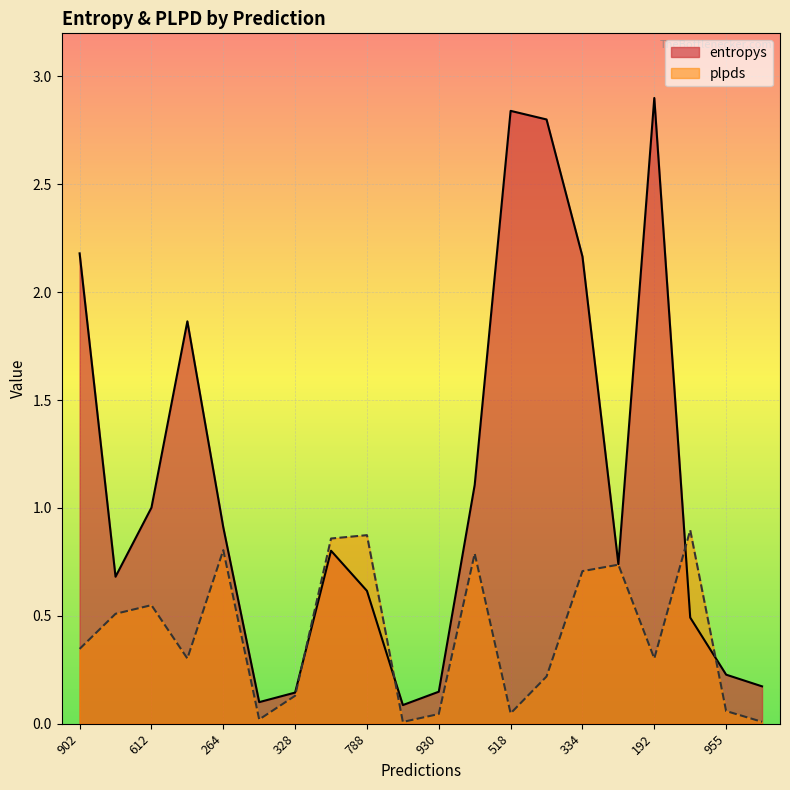

What is the difference between the maximum and minimum values in the entropys series?

2.8